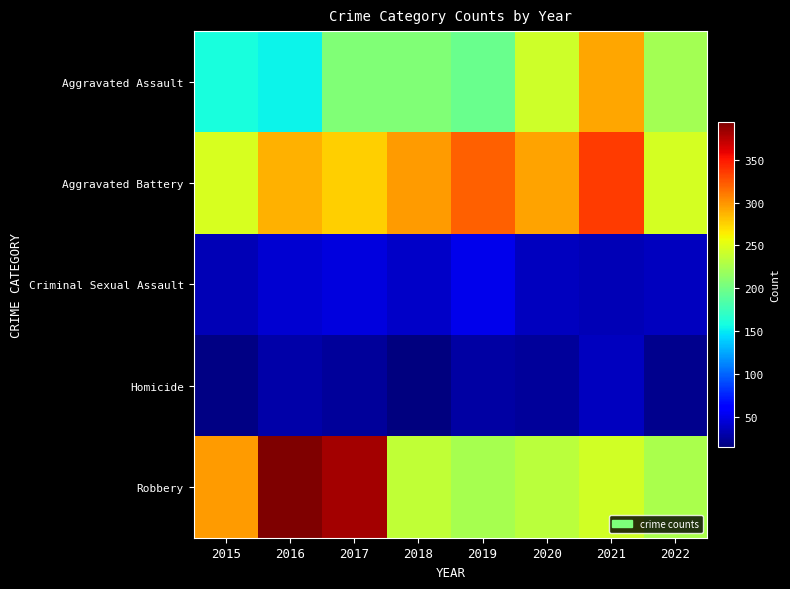

Between 2021 and 2015, which is larger?

2021